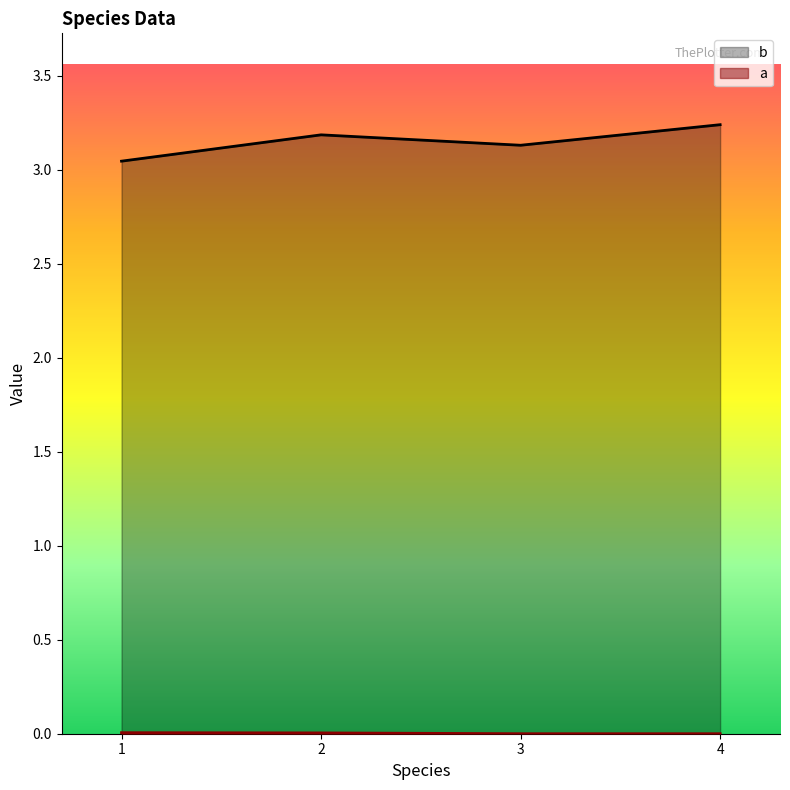

What is the value of the b point at the 3rd from the left?

3.1